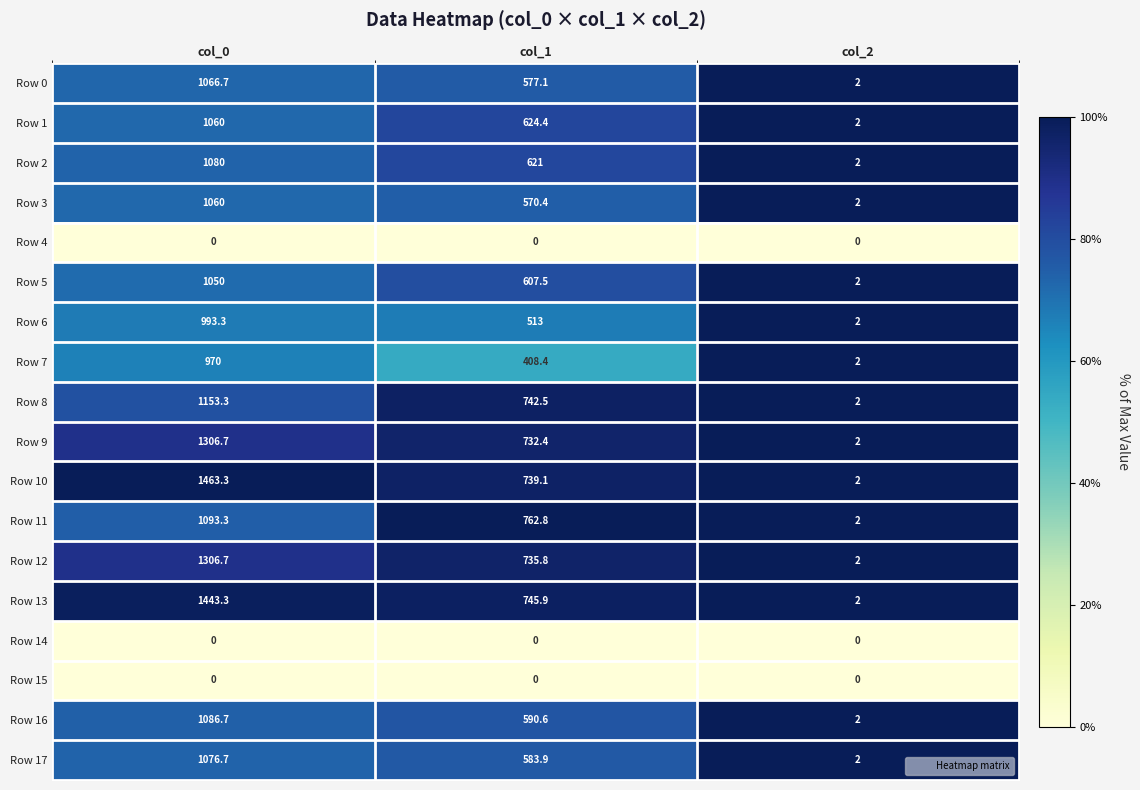

What is the sum of the Row 17 values at col_2 and col_0?

1078.7